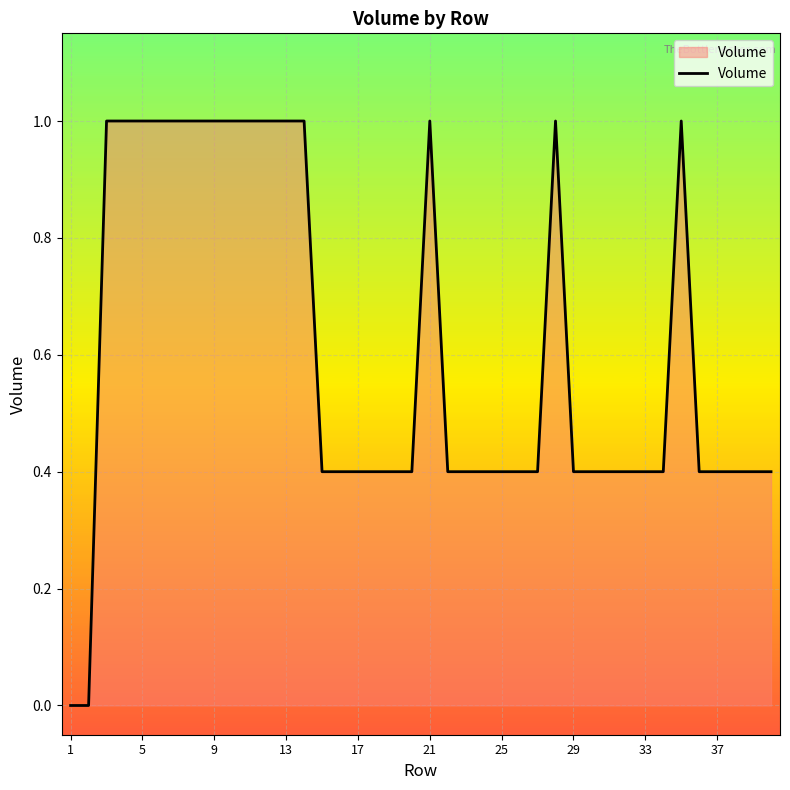

What is the difference between the maximum and minimum values?

1.0